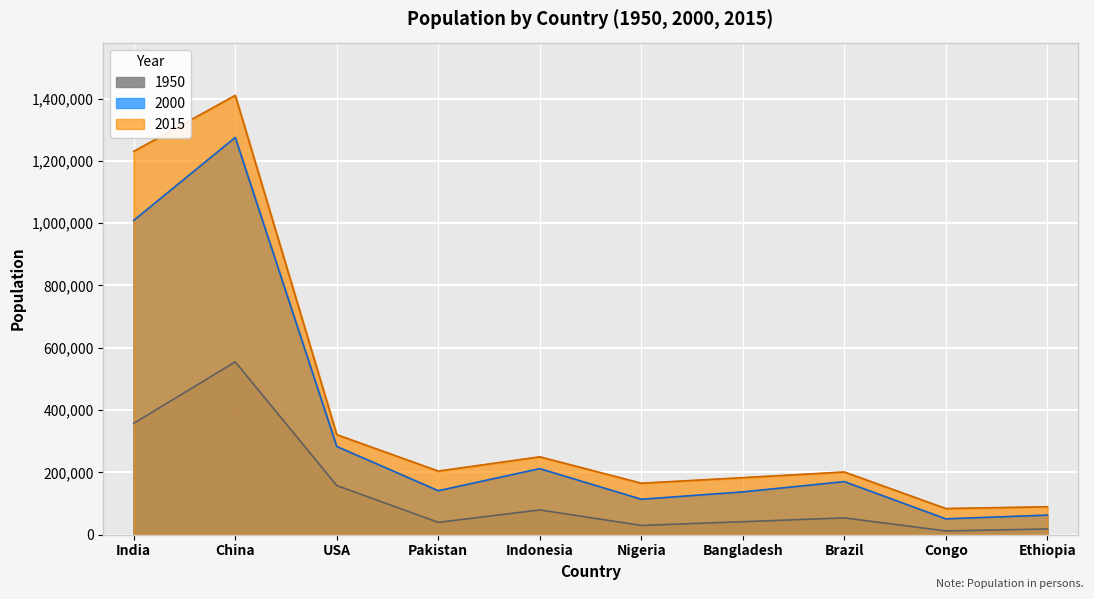

How many values in the 2000 series are below 170406?

5